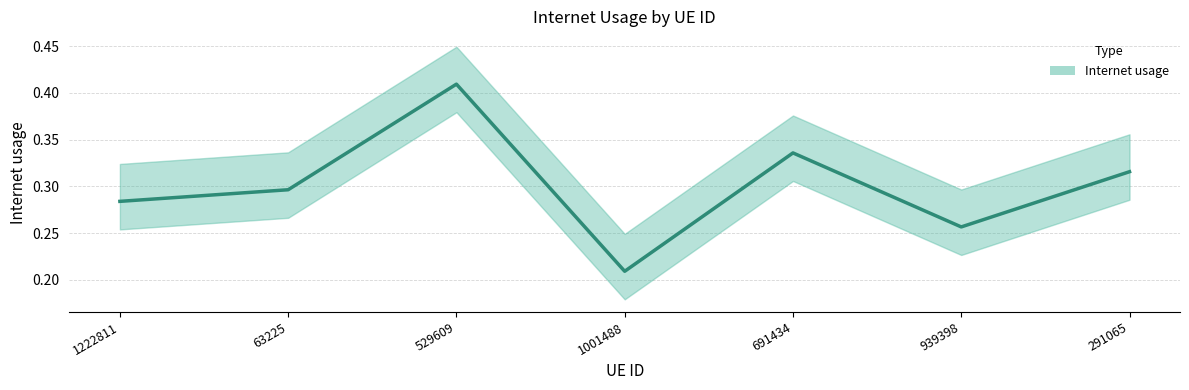

True or false: there are more than 2 points higher than both neighbors.

False